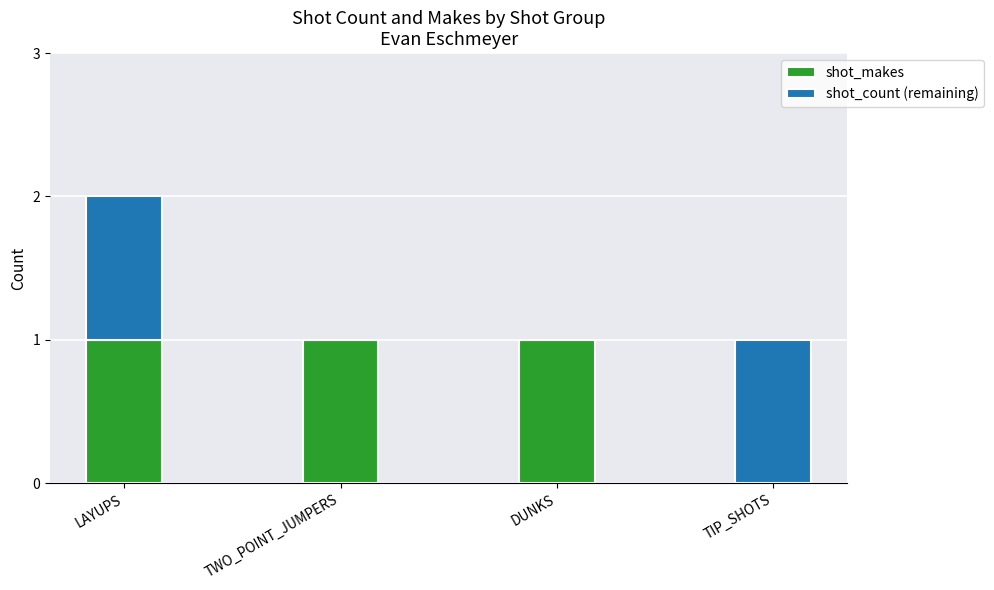

Reading left to right, what are the values for shot_makes?

LAYUPS=1	TWO_POINT_JUMPERS=1	DUNKS=1	TIP_SHOTS=0